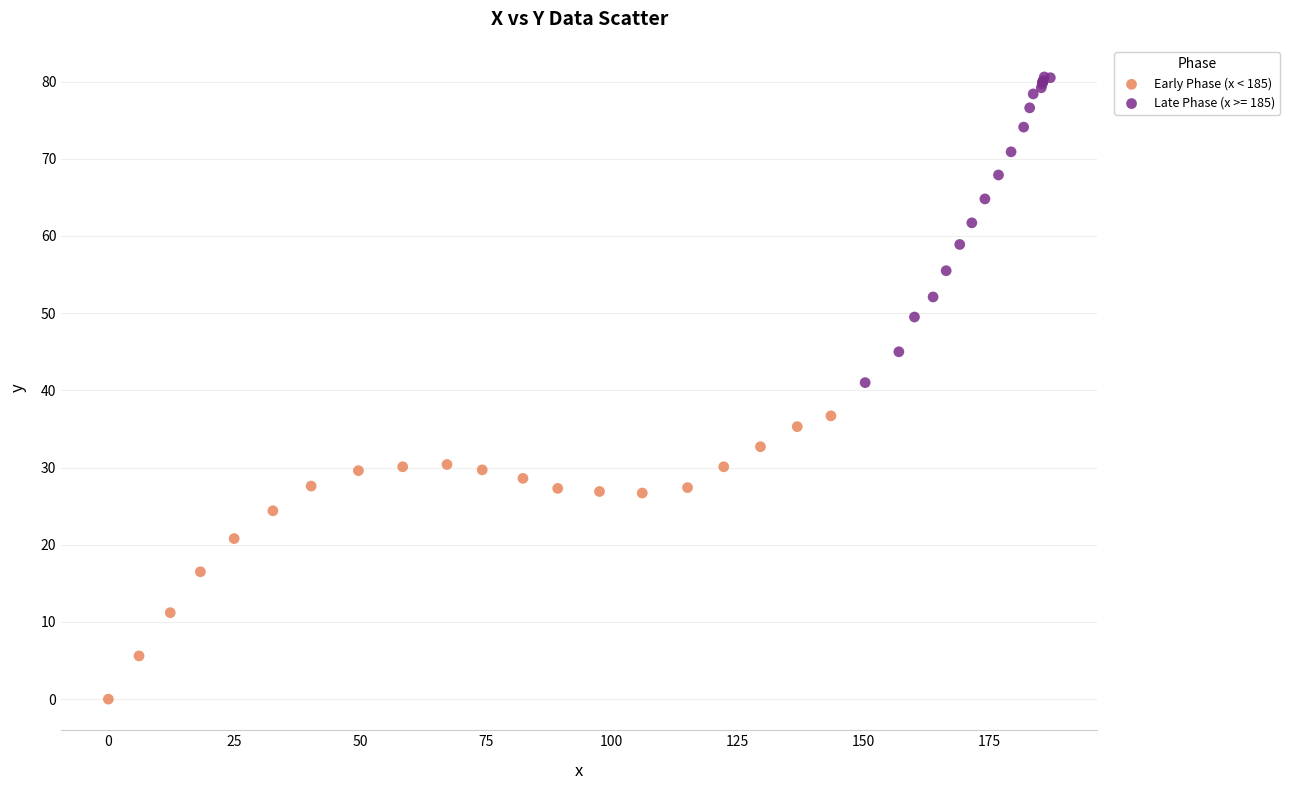

Which series reaches the minimum Y coordinate?

Early Phase (x < 185)